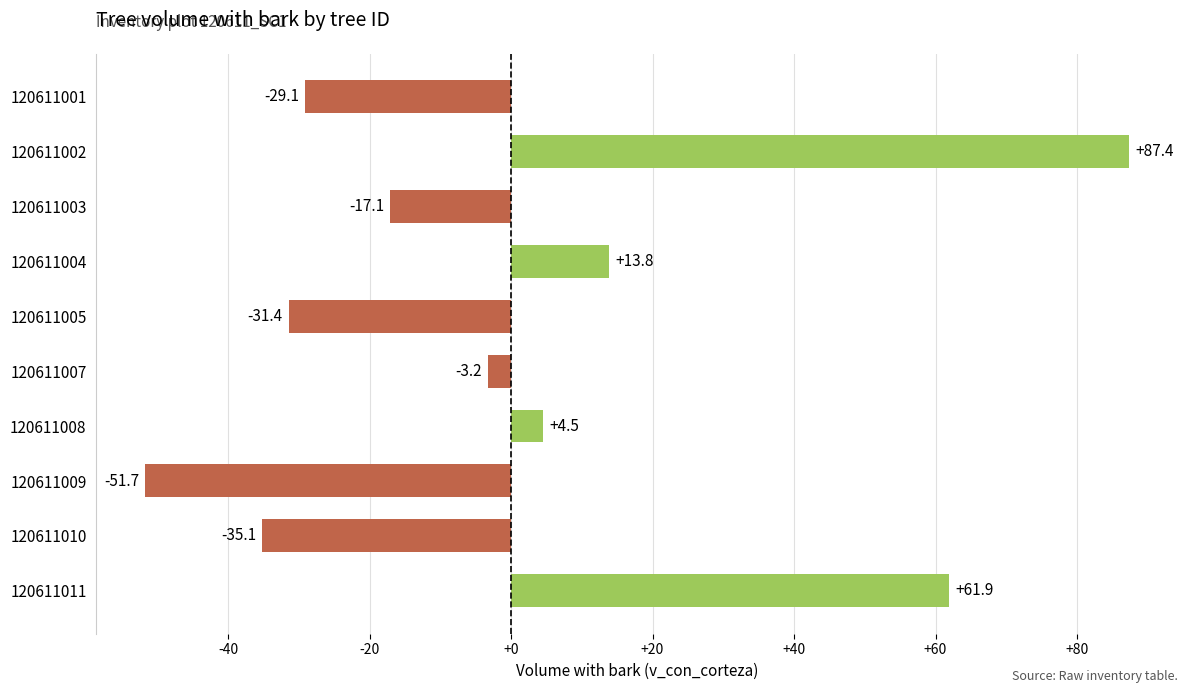

What is the difference between the maximum and minimum values?

139.0